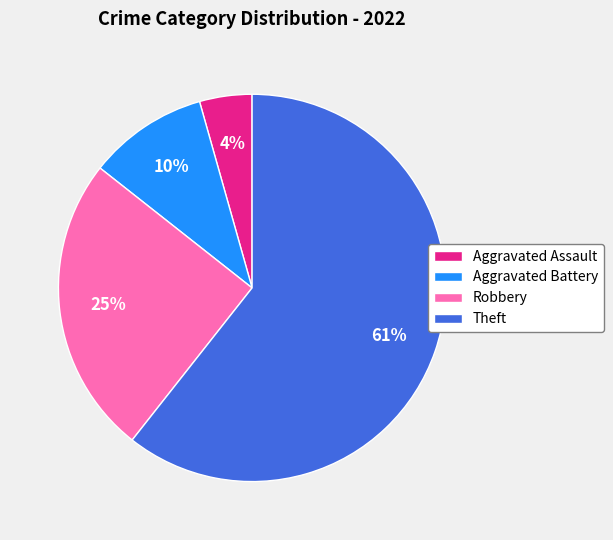

Is the sum of Robbery and Aggravated Battery greater than half?

No